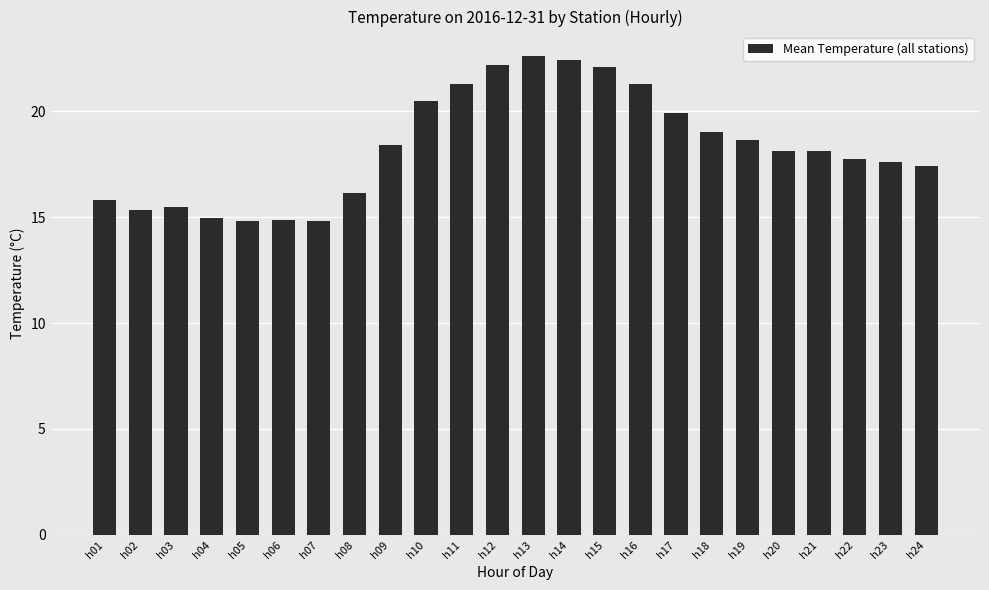

Which has a higher value, h11 or h24?

h11